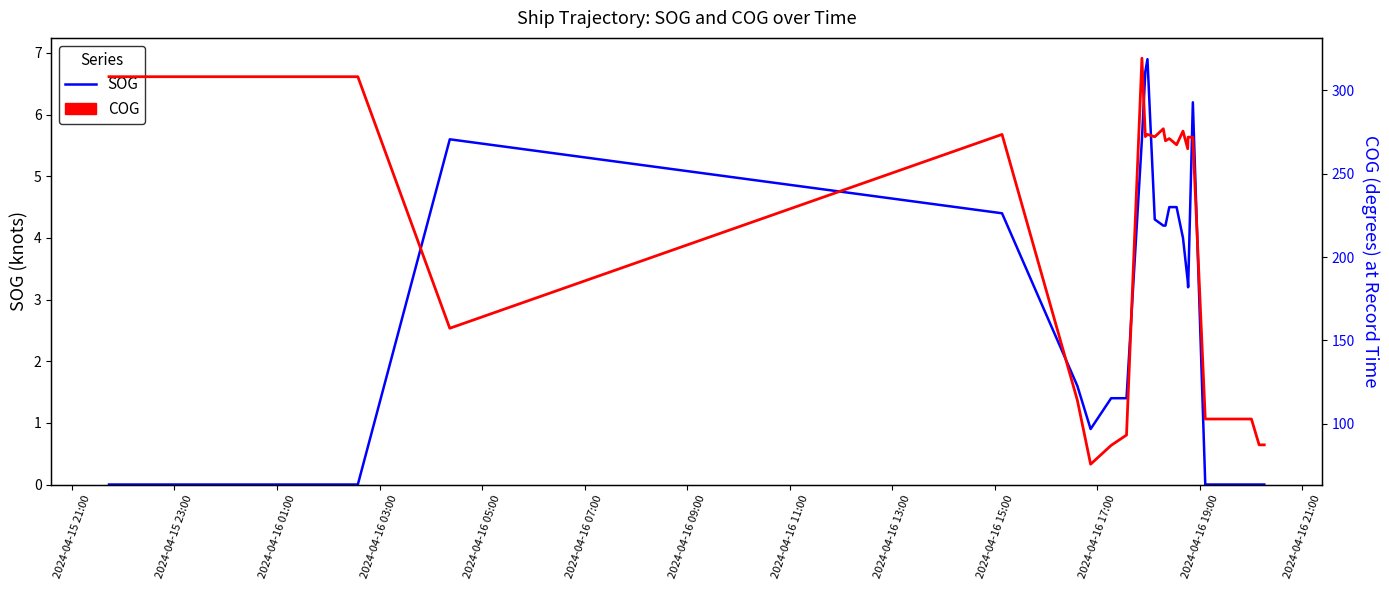

What is the average value of the COG series?

235.4